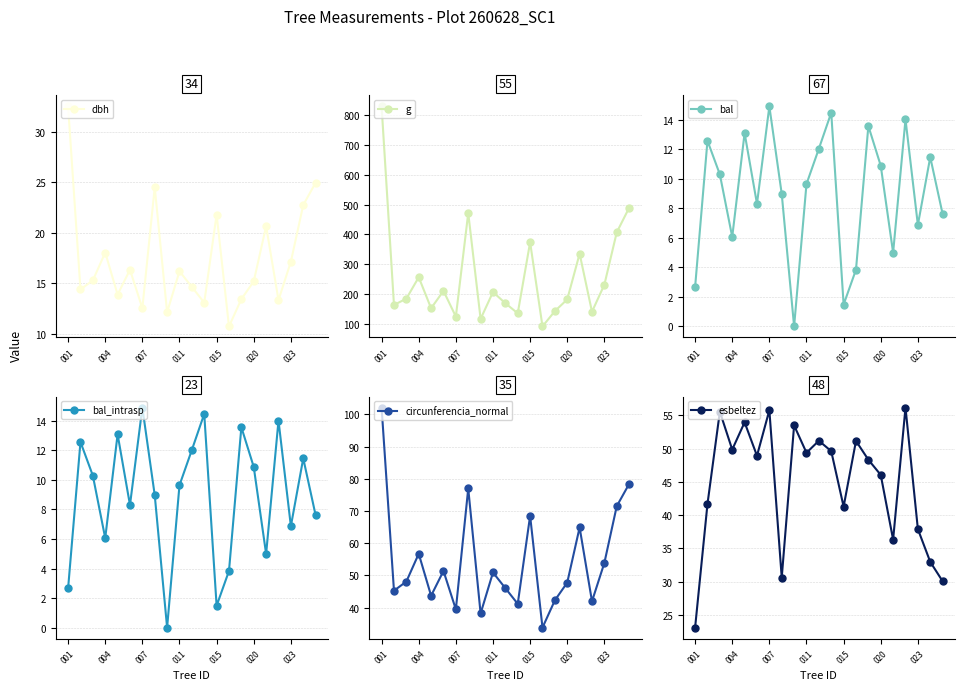

Reading left to right, extract all data points from this chart.

dbh: 32.5	14.4	15.3	18.1	13.9	16.4	12.6	24.5	12.2	16.2	14.7	13.1	21.8	10.8	13.4	15.2	20.6	13.3	17.1	22.8	24.9
g: 829.6	162.9	183.8	255.9	151.8	209.9	123.7	471.4	115.9	206.1	168.6	134.8	373.2	90.8	142.1	181.5	334.9	140.0	231.0	406.5	488.9
bal: 2.7	12.6	10.3	6.1	13.1	8.3	14.9	9.0	0.0	9.6	12.0	14.5	1.5	3.8	13.6	10.9	5.0	14.0	6.9	11.5	7.6
bal_intrasp: 2.7	12.6	10.3	6.1	13.1	8.3	14.9	9.0	0.0	9.6	12.0	14.5	1.5	3.8	13.6	10.9	5.0	14.0	6.9	11.5	7.6
circunferencia_normal: 102.1	45.2	48.1	56.7	43.7	51.4	39.4	77.0	38.2	50.9	46.0	41.1	68.5	33.8	42.2	47.8	64.9	41.9	53.9	71.5	78.4
esbeltez: 23.1	41.7	55.6	49.9	54.0	48.9	55.8	30.6	53.5	49.4	51.2	49.6	41.3	51.2	48.3	46.0	36.3	56.2	37.9	33.0	30.1